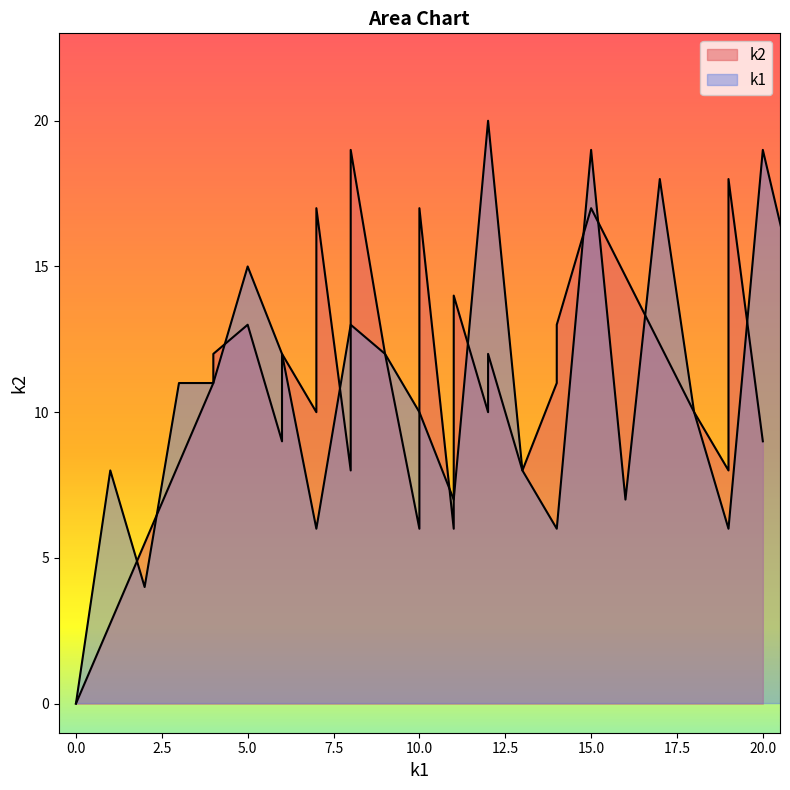

Reading left to right, extract all data points from this chart.

0	8	4	11	11	15	12	6	13	12	10	7	20	8	6	19	7	18	10	6	19	14	12	11	4	10	5	10	14	12	9	0